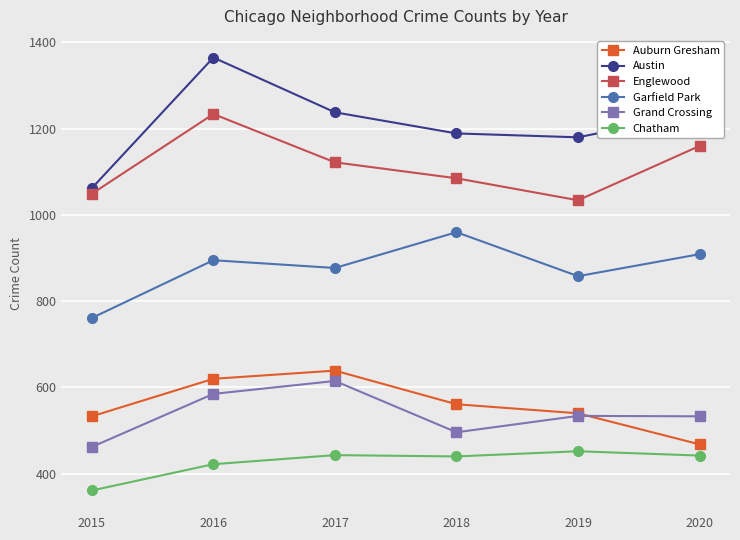

True or false: Englewood and Chatham intersect in this chart.

False